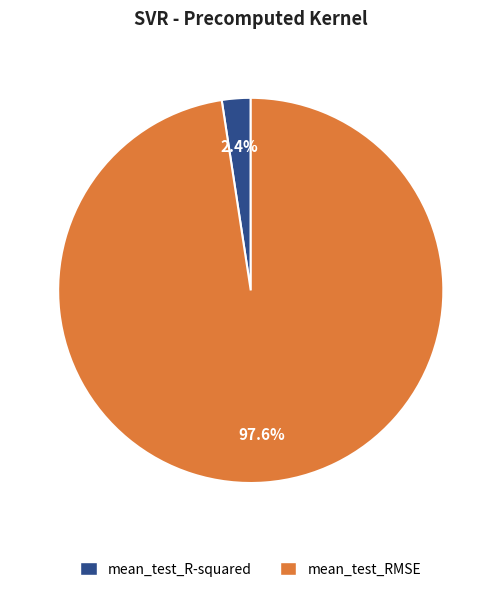

Count the number of slices in the pie.

2